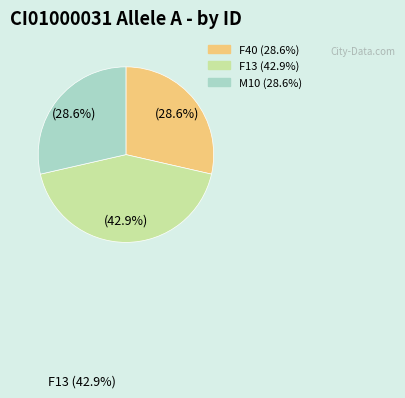

Is there any slice that represents more than half of the pie?

No